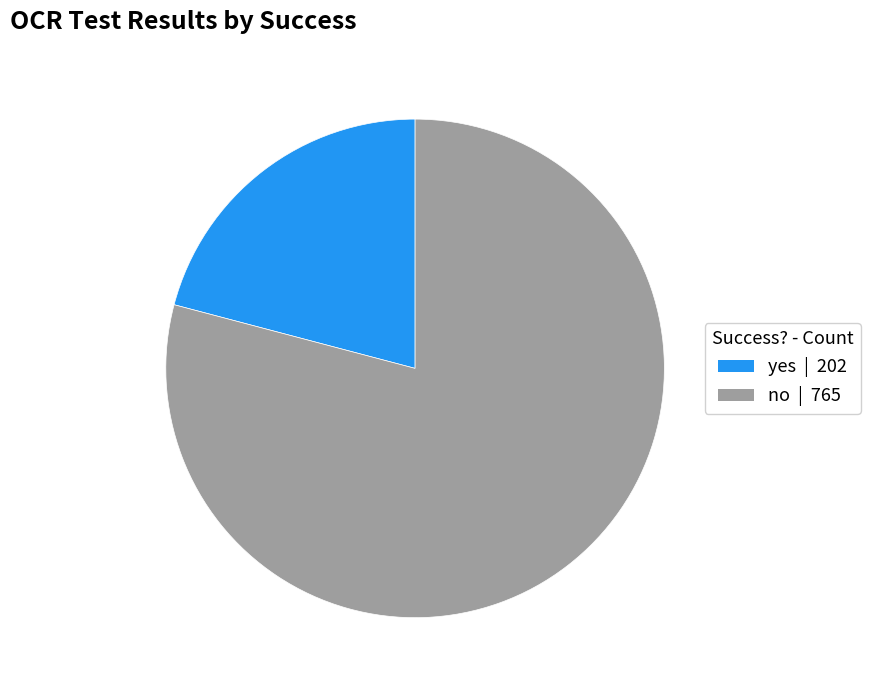

Which has a higher value, no or yes?

no